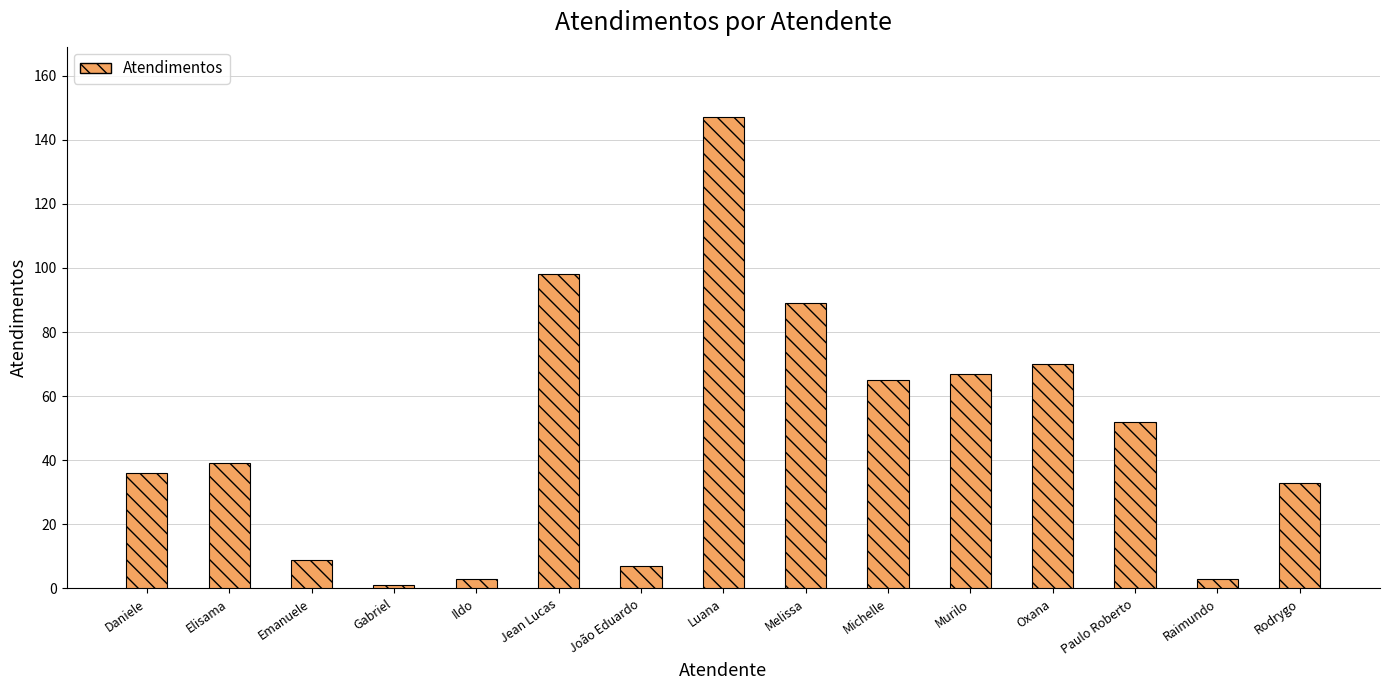

Are the bars grouped side by side (vs. stacked)?

No